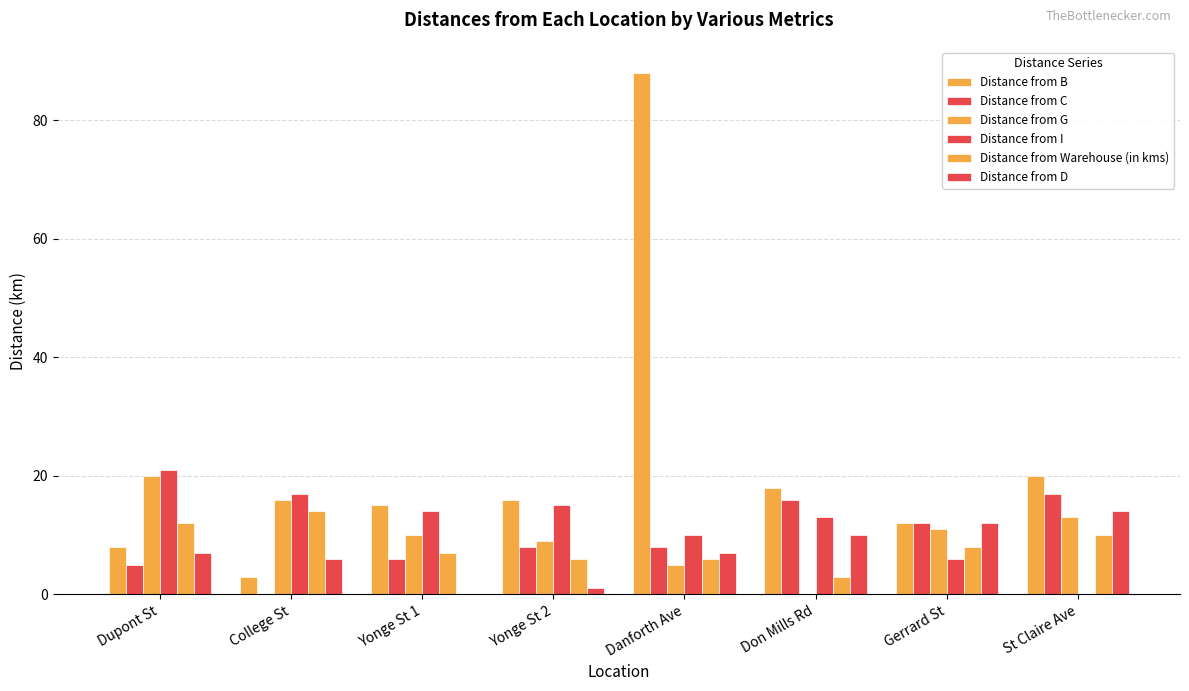

How many groups of bars are there?

8